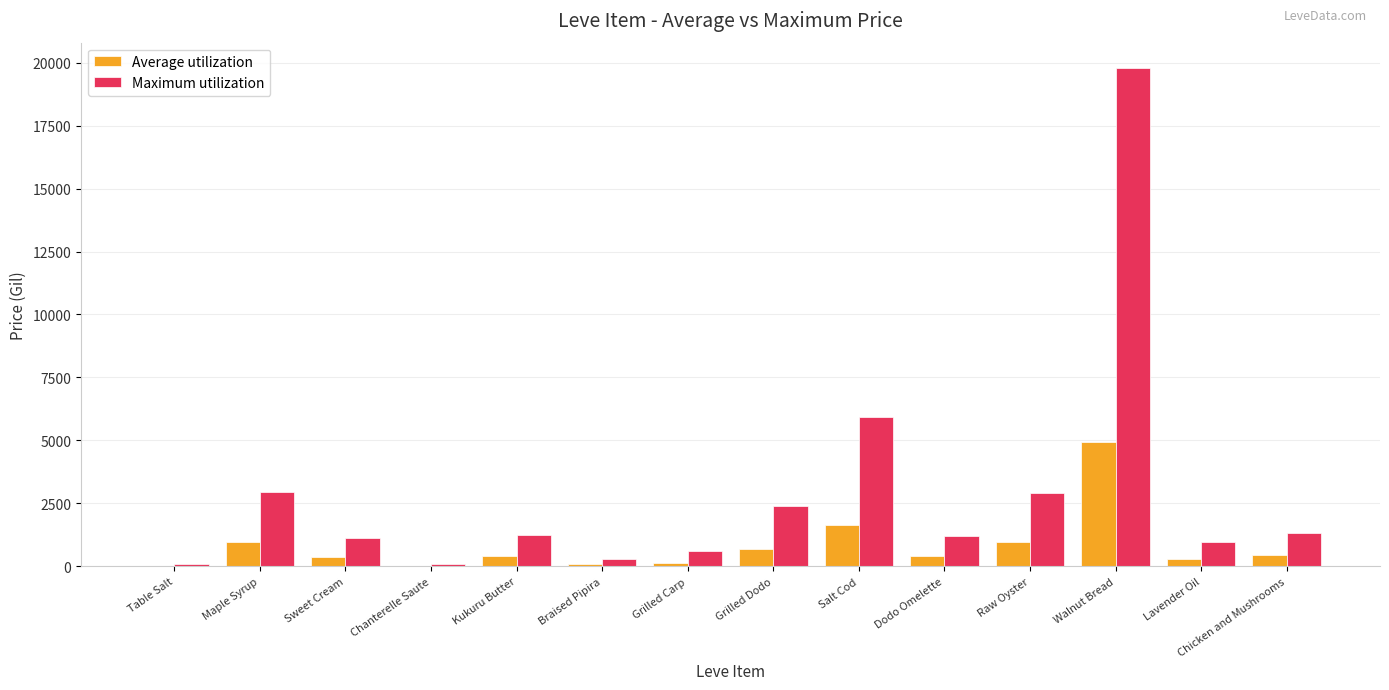

Read the Maximum utilization value at Grilled Dodo.

2416.7